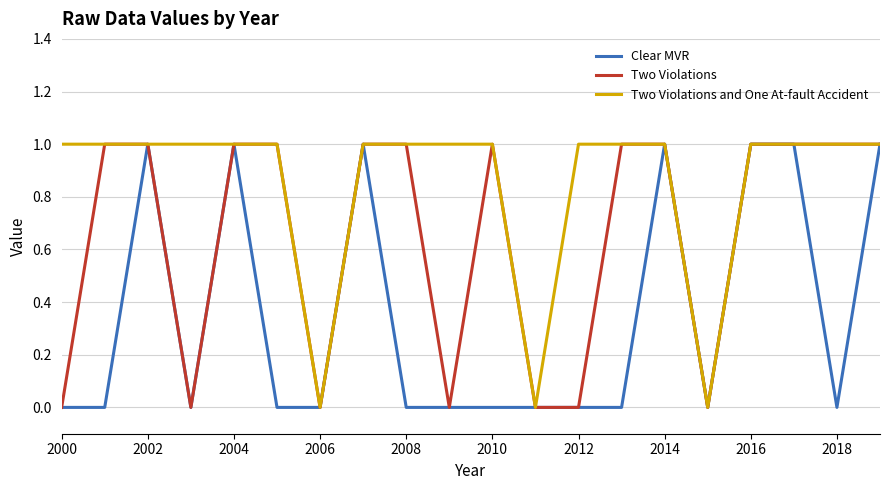

Which series has the largest total across all categories?

Two Violations and One At-fault Accident